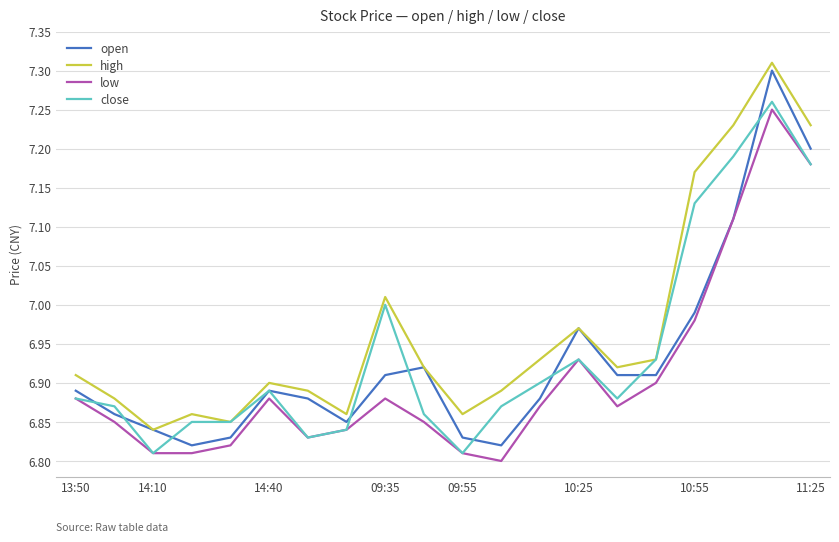

Which series has the largest range (max minus min)?

open